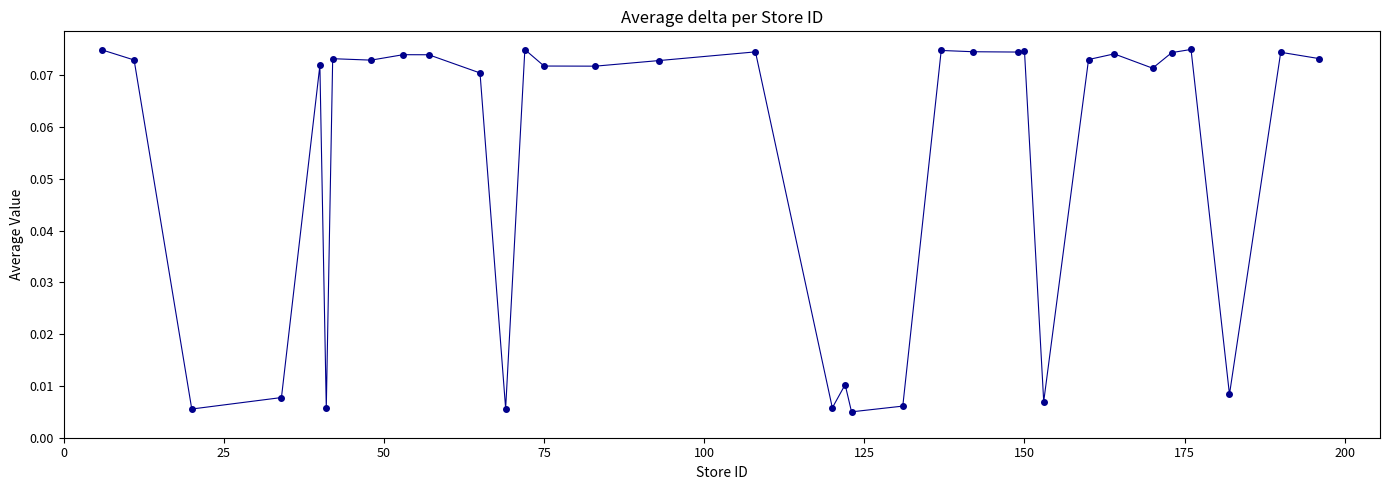

What is the sum of all values?

1.8